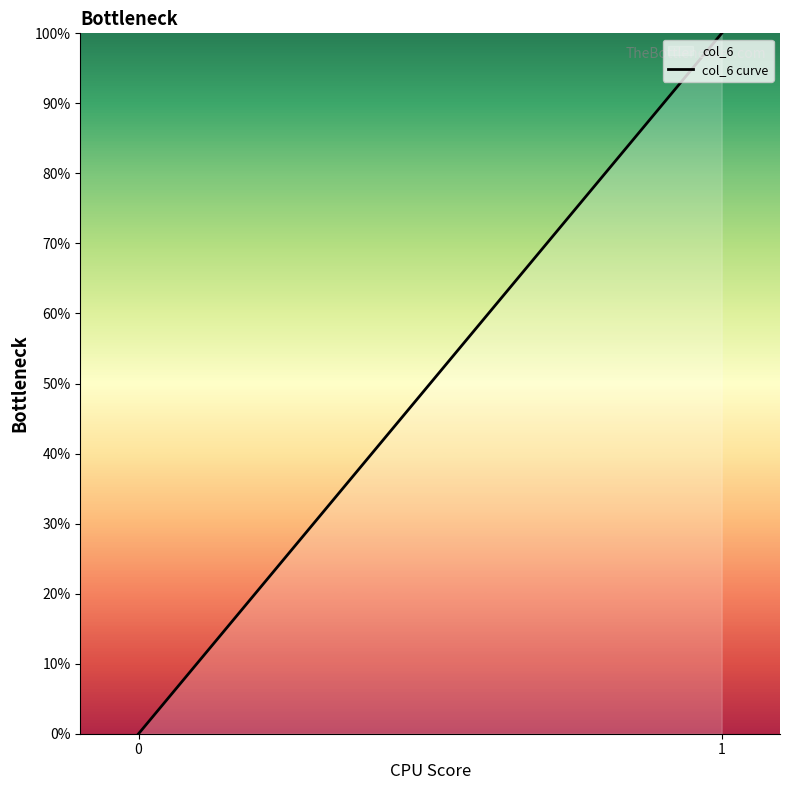

How many series are shown in this chart?

1